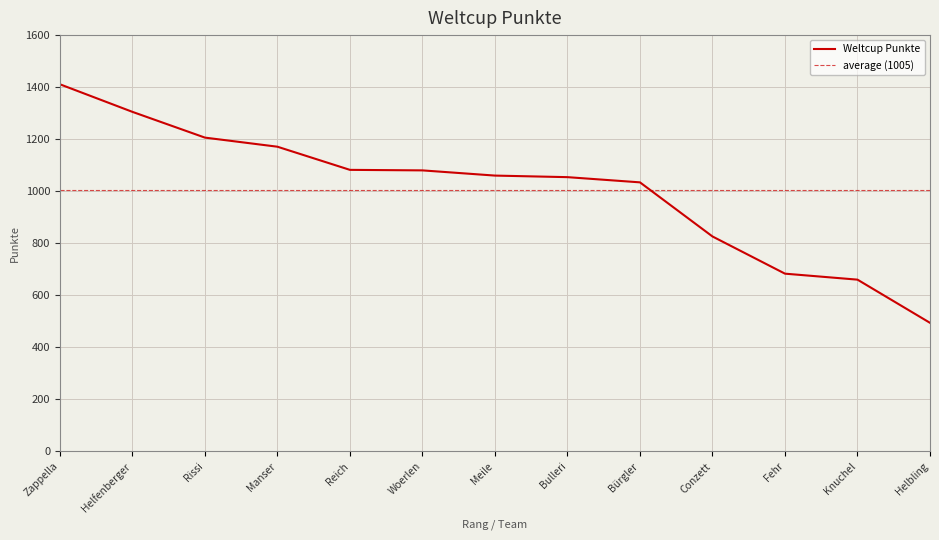

How many lines are shown in the chart?

1